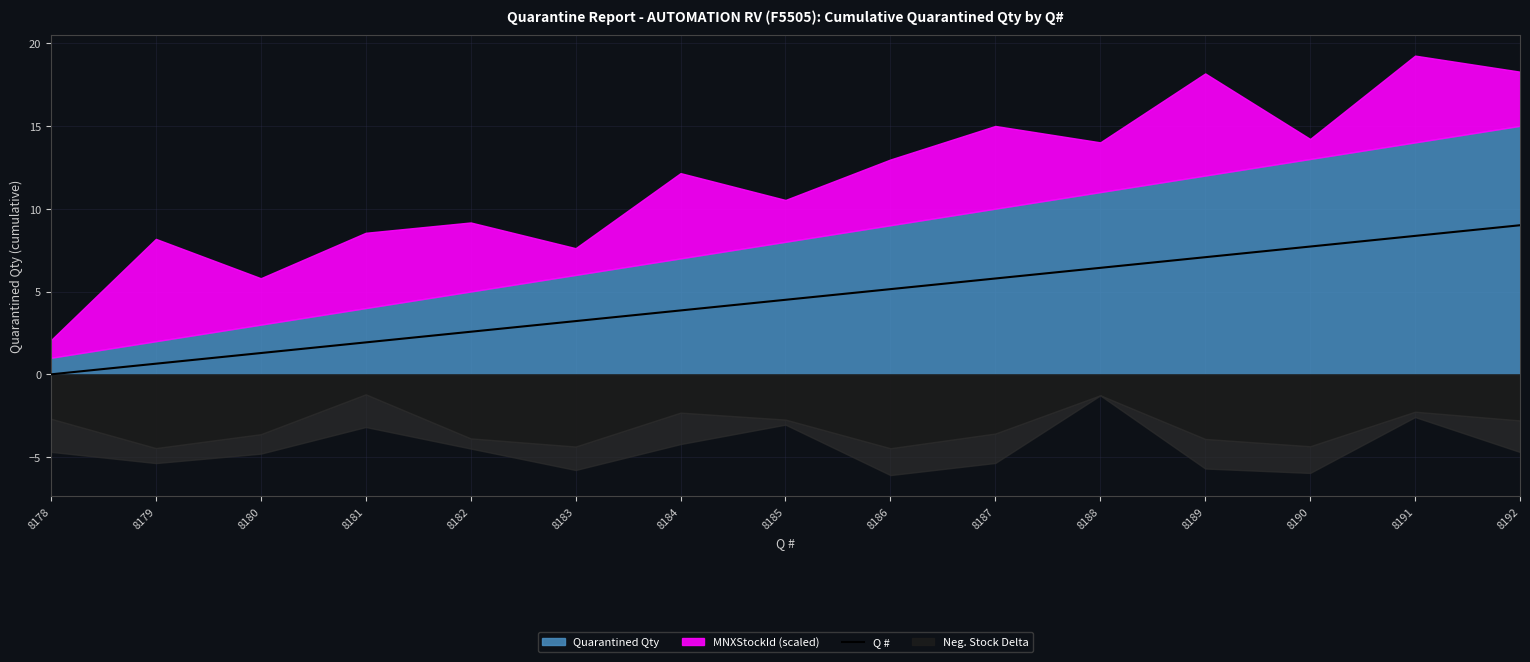

True or false: the data shows 2.6 at 8188.

False